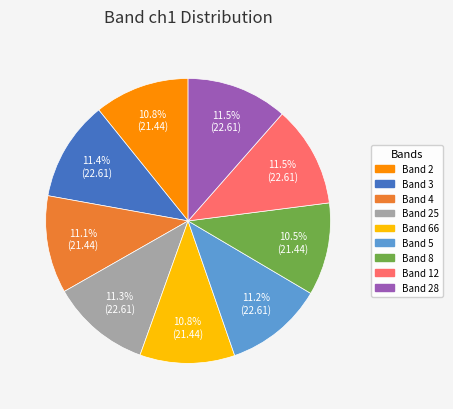

Is there a majority slice in this chart?

No